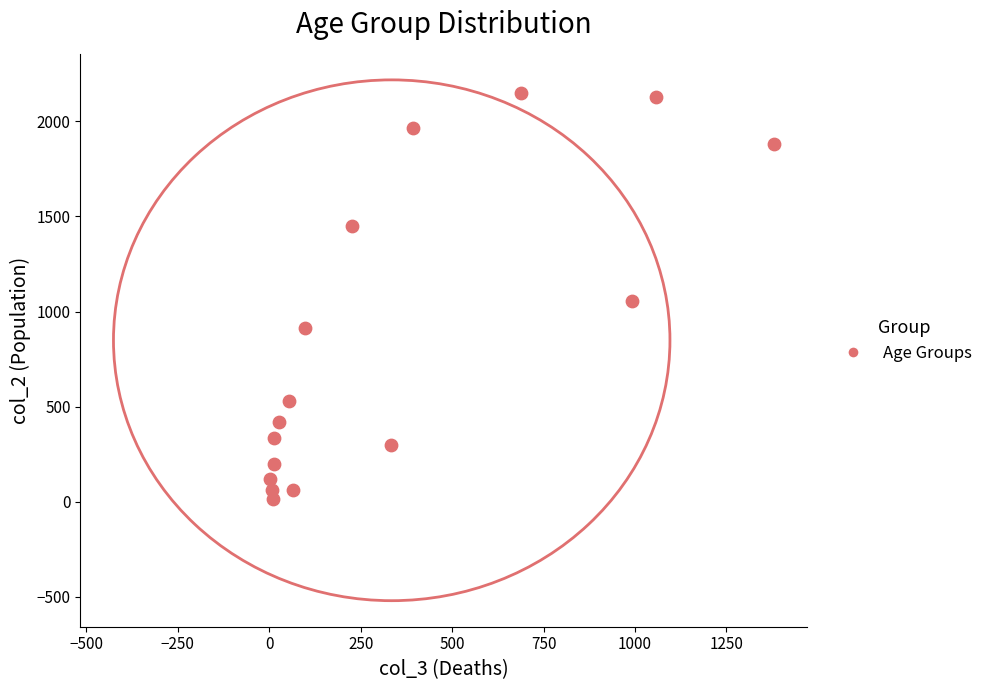

What is the range of X values (max minus min)?

1379